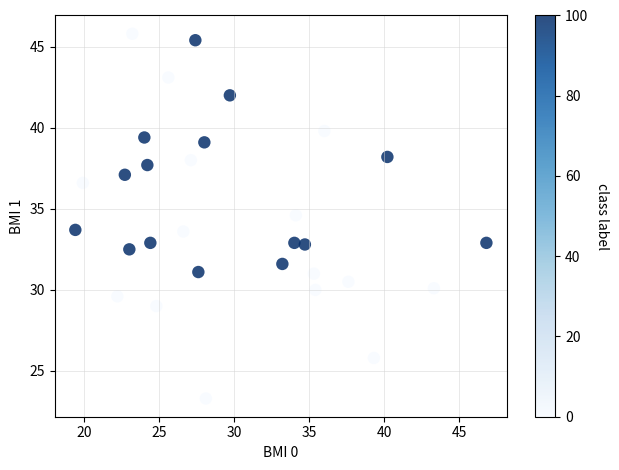

What is the range of X values (max minus min)?

27.4